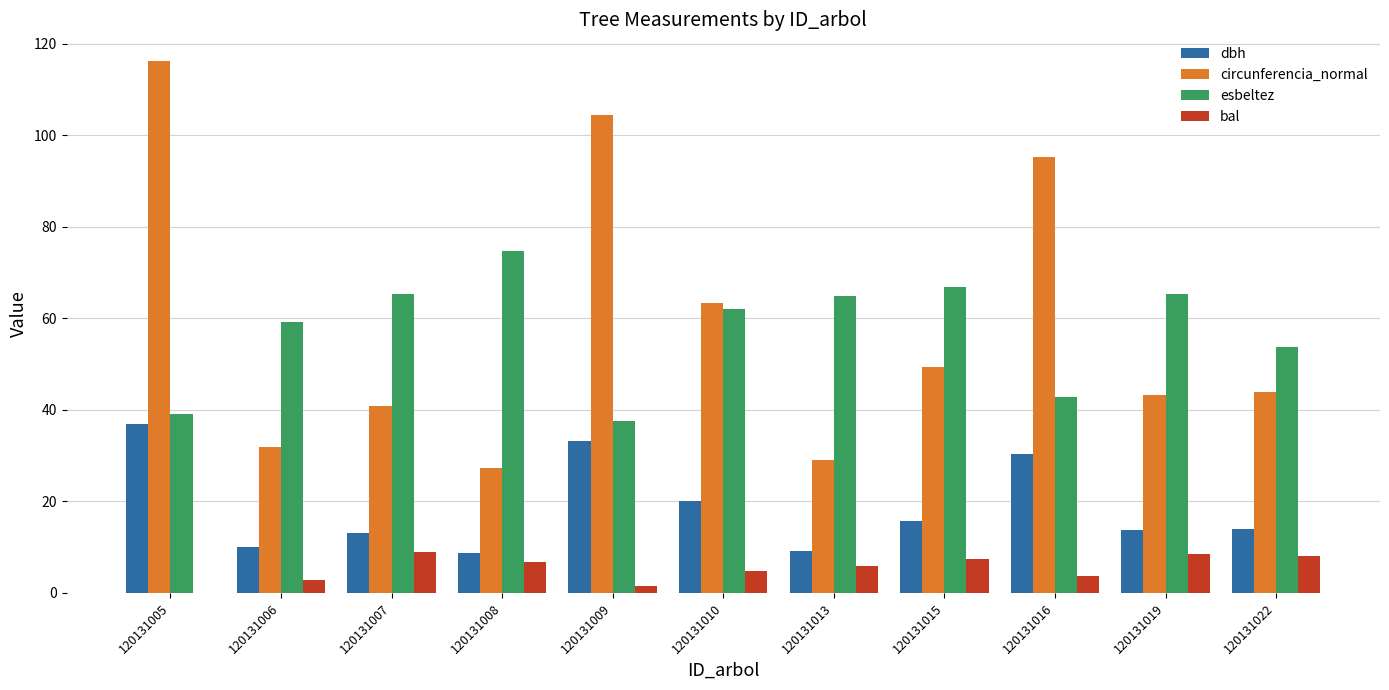

What is the approximate value of circunferencia_normal at 120131015?

49.3